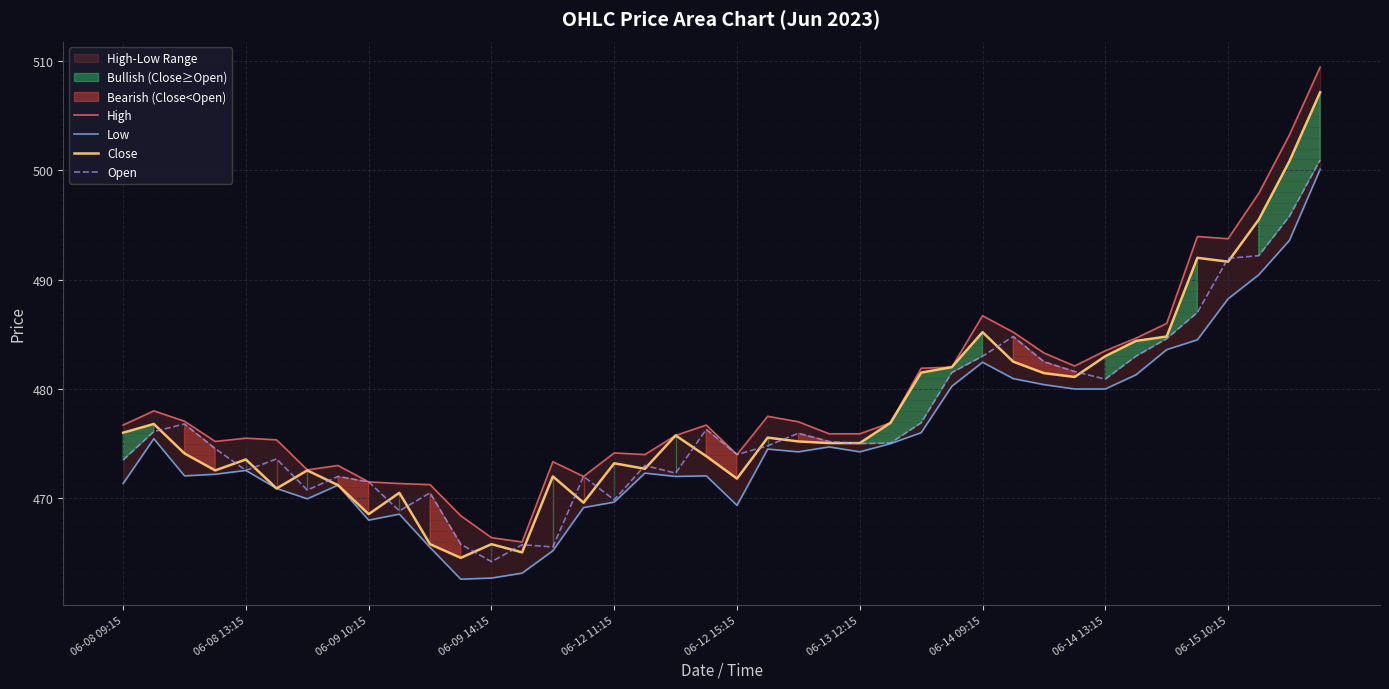

What is the sum of all Open values?

19082.1